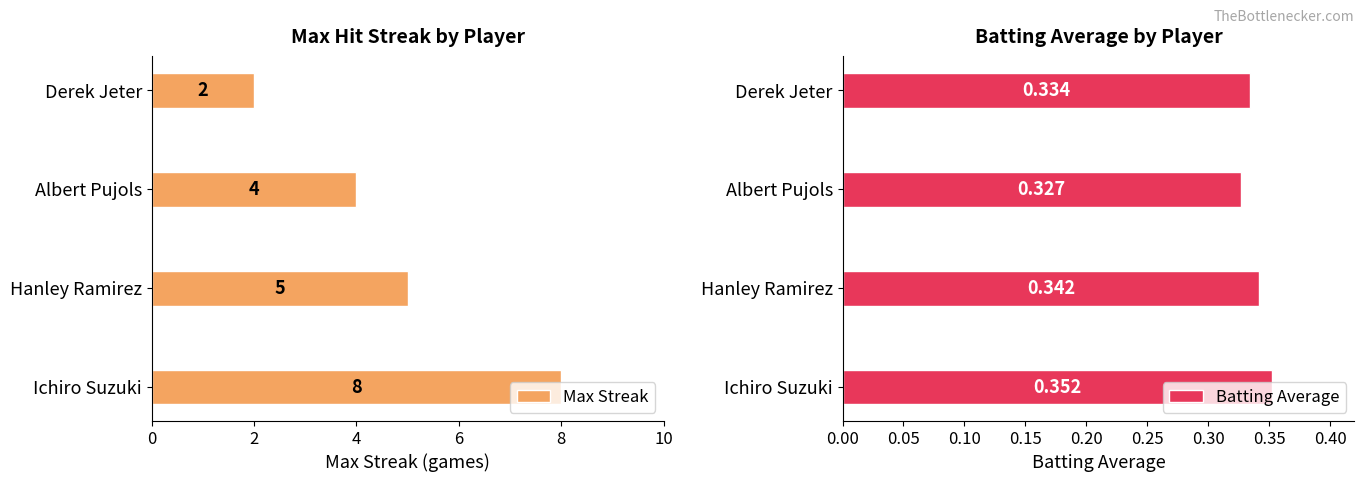

Does the chart contain stacked bars?

No